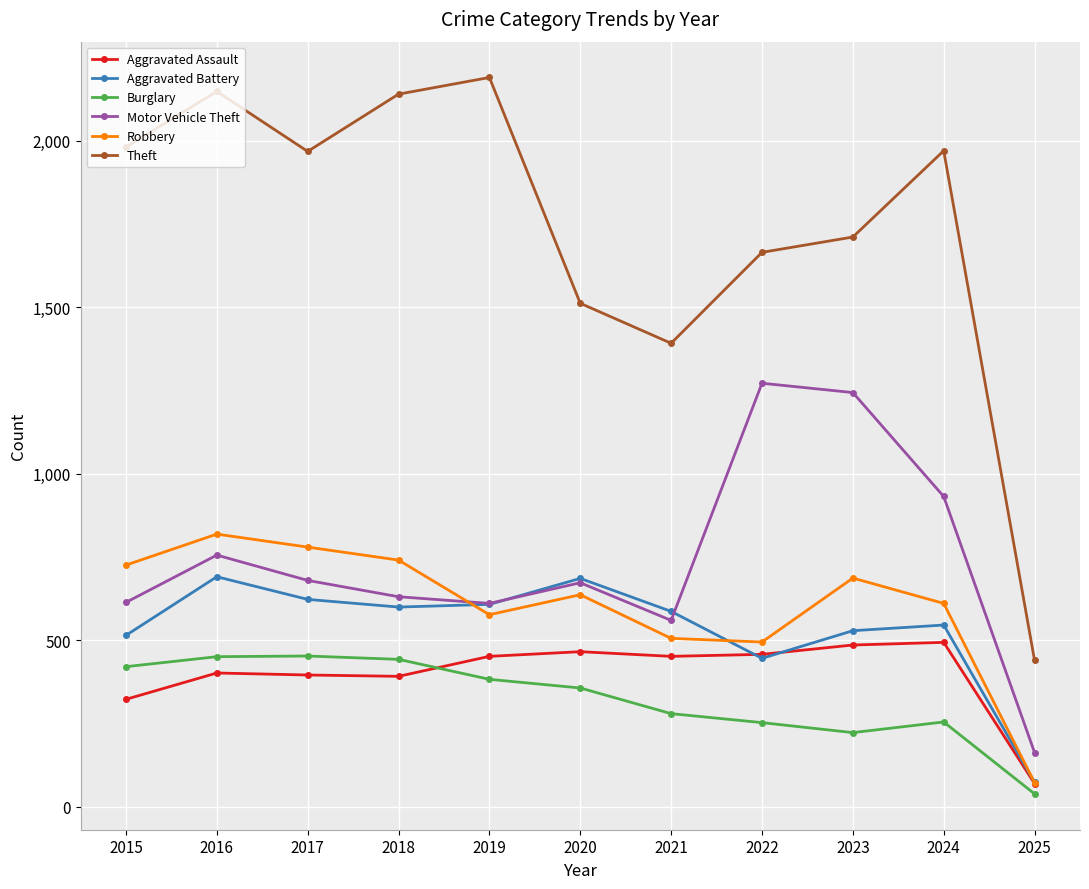

True or false: Aggravated Battery has more than 2 points higher than both neighbors.

True